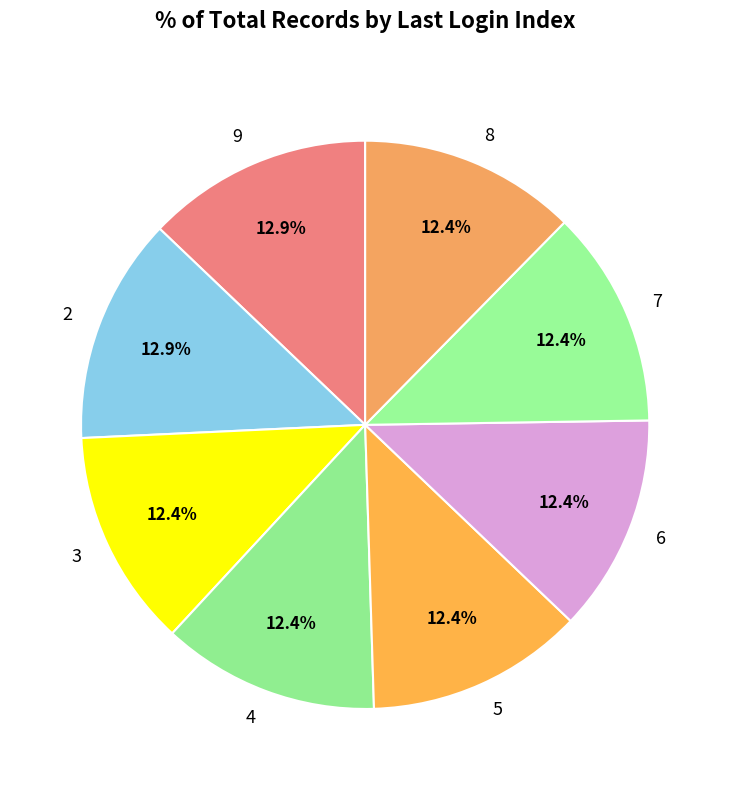

To the nearest percent, what percentage of the pie is 5?

12%